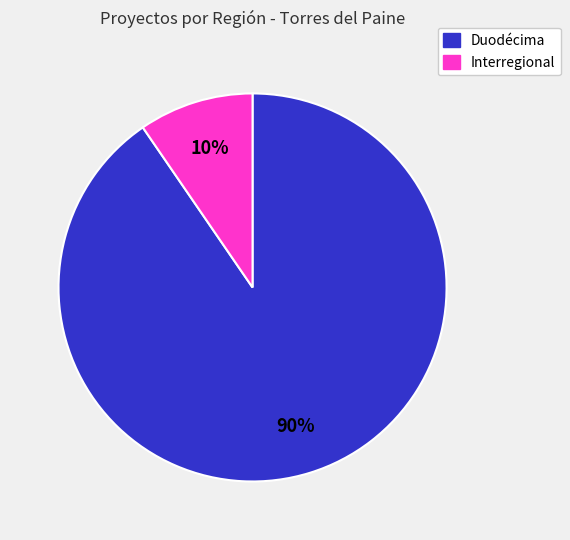

Which category accounts for the majority?

Duodécima